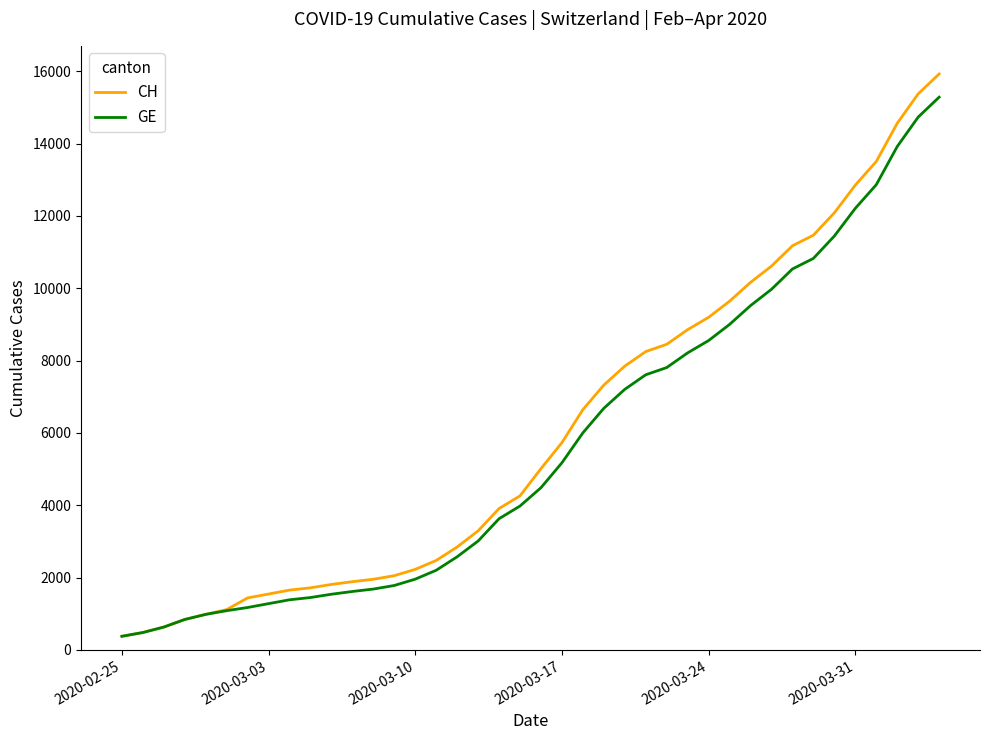

Which series has the widest spread of values?

CH